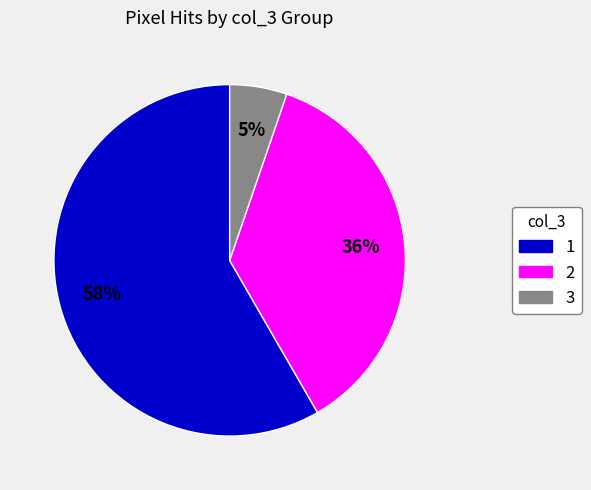

Does any single category account for the majority?

Yes